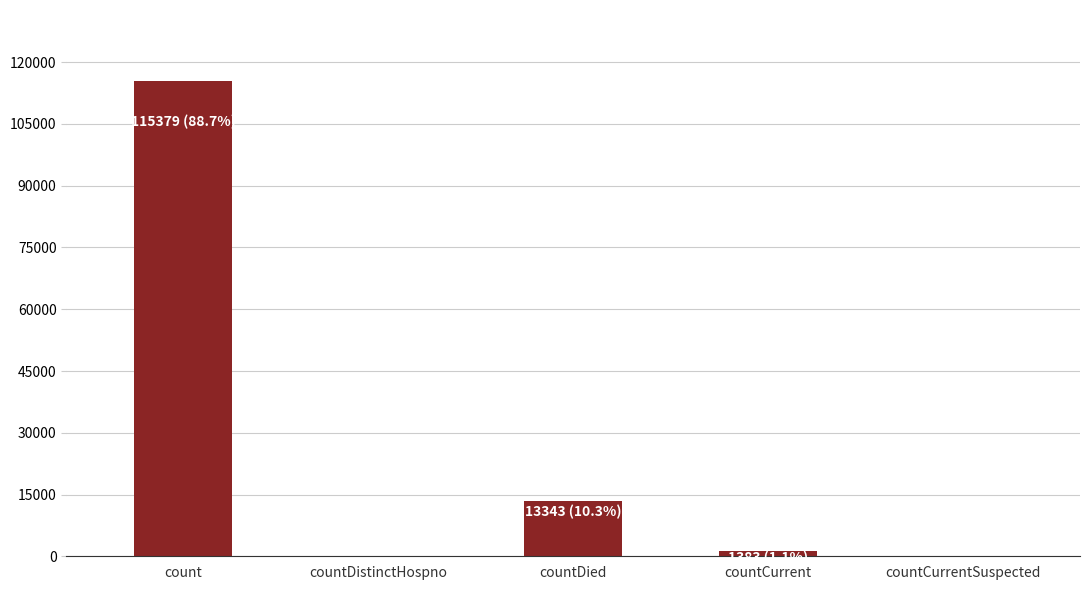

Does the chart contain stacked bars?

No